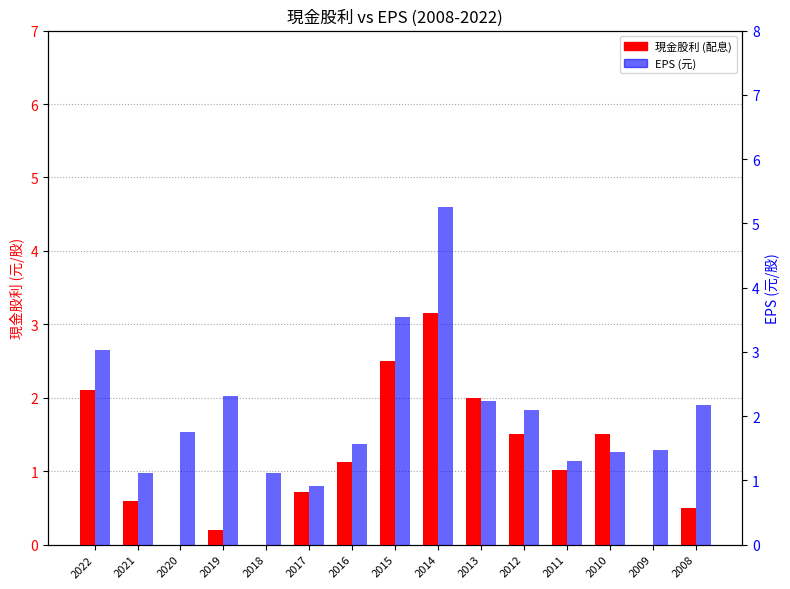

How many series are shown in this chart?

2